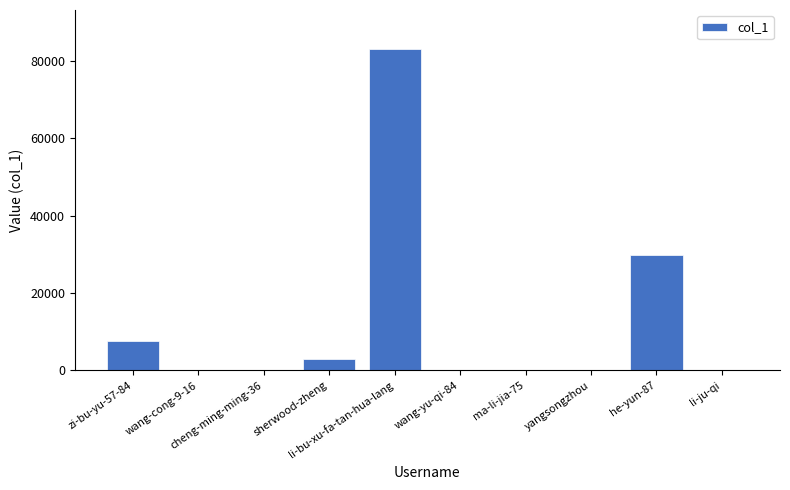

Where does the data first go above 159?

zi-bu-yu-57-84